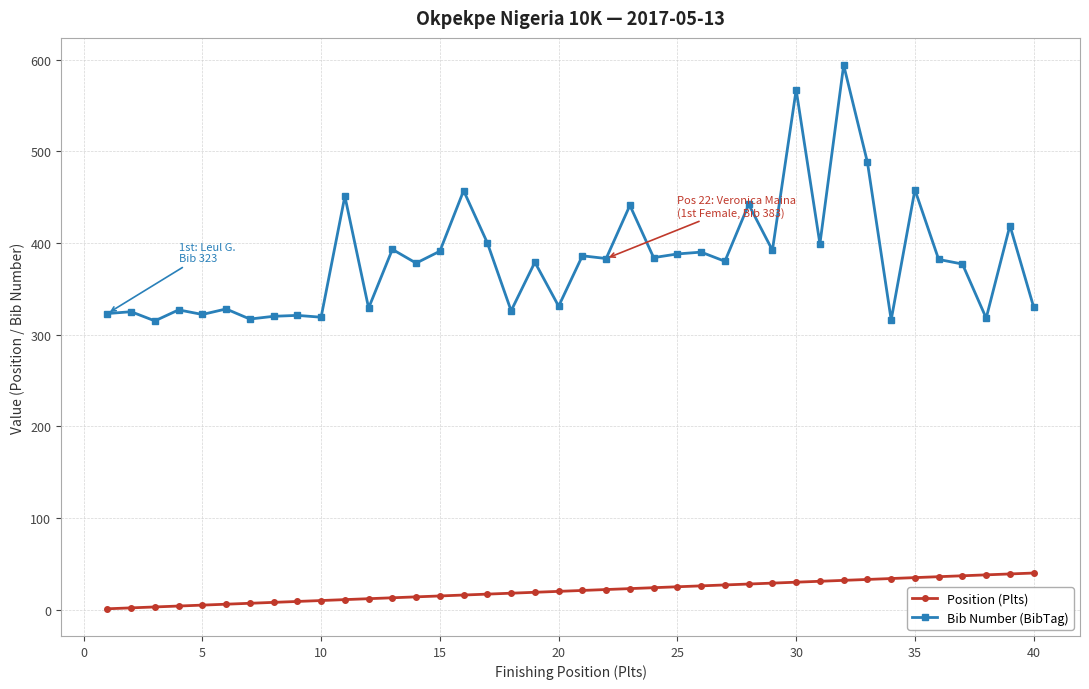

Which series has the widest spread of values?

Bib Number (BibTag)